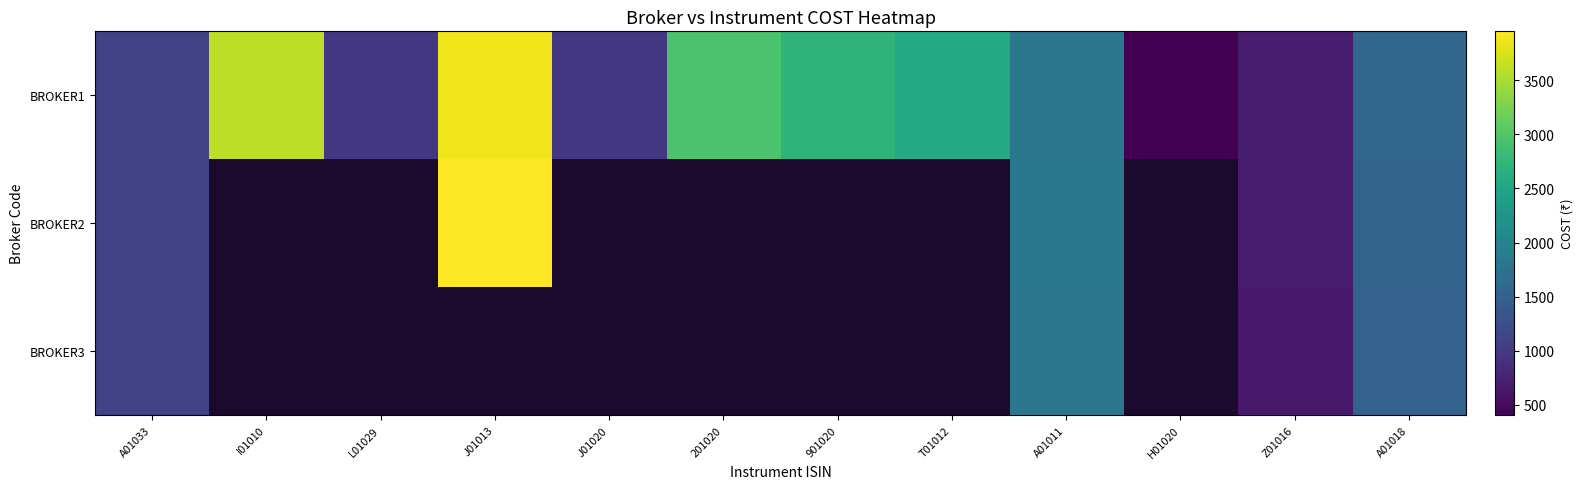

Which category has the highest value across all series?

J01013